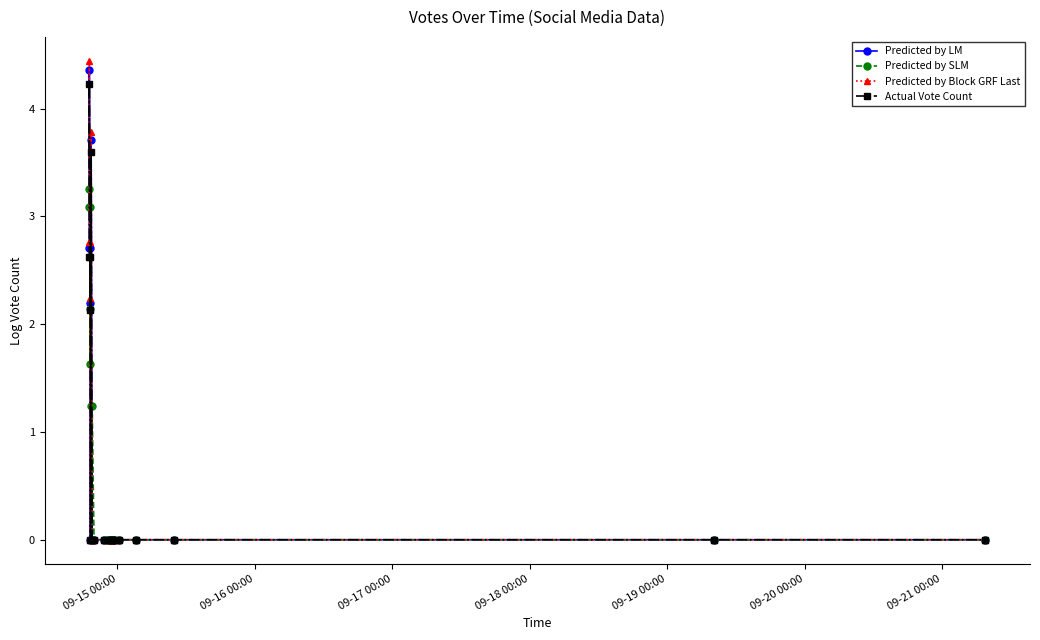

Reading left to right, list all the values displayed in this chart.

Predicted by LM: 2.7	4.4	2.2	2.7	0.0	3.7	0.0	0.0	0.0	0.0	0.0	0.0	0.0	0.0	0.0	0.0	0.0	0.0	0.0	0.0
Predicted by SLM: 3.3	3.1	3.1	1.6	2.1	1.2	1.2	-0.0	-0.0	-0.0	-0.0	-0.0	-0.0	-0.0	-0.0	-0.0	-0.0	-0.0	-0.0	-0.0
Predicted by Block GRF Last: 2.8	4.4	2.2	2.8	0.0	3.8	0.0	0.0	0.0	0.0	0.0	0.0	0.0	0.0	0.0	0.0	0.0	0.0	0.0	0.0
Actual Vote Count: 2.6	4.2	2.1	2.6	0.0	3.6	0.0	0.0	0.0	0.0	0.0	0.0	0.0	0.0	0.0	0.0	0.0	0.0	0.0	0.0